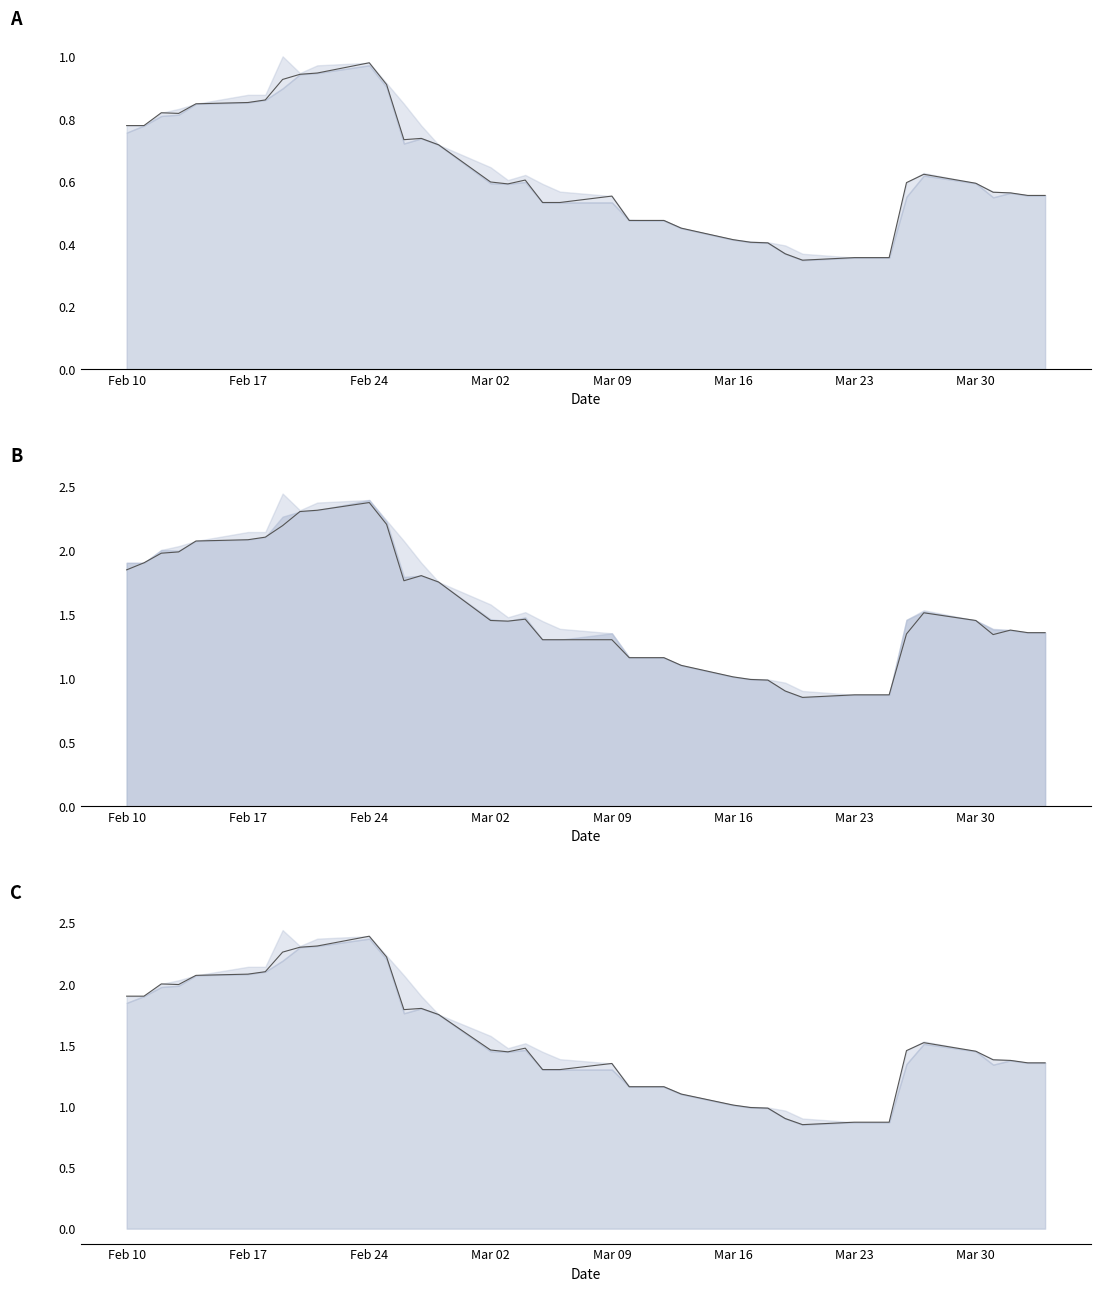

How many lines are shown in the chart?

2